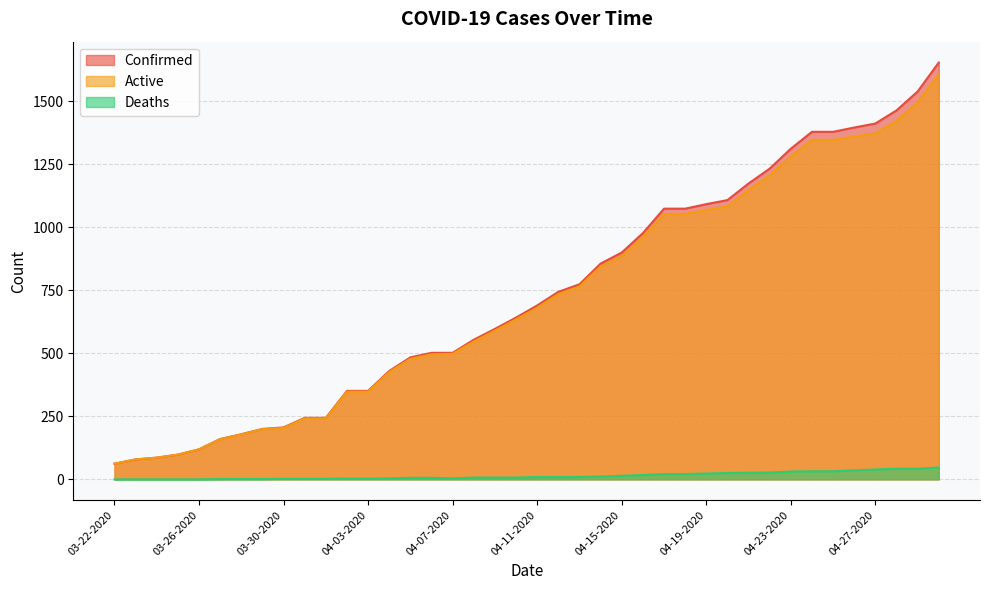

True or false: Deaths and Confirmed cross at least once.

False